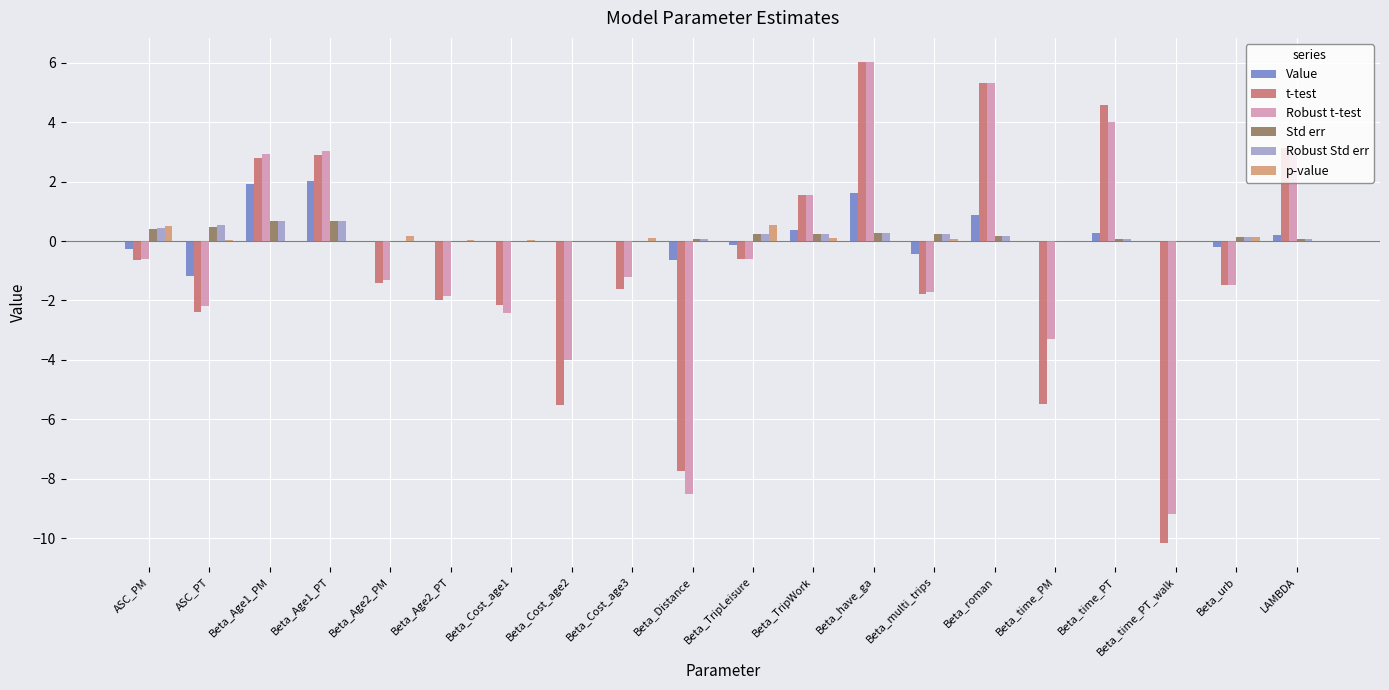

What is the difference between the Value values at Beta_roman and ASC_PM?

1.1